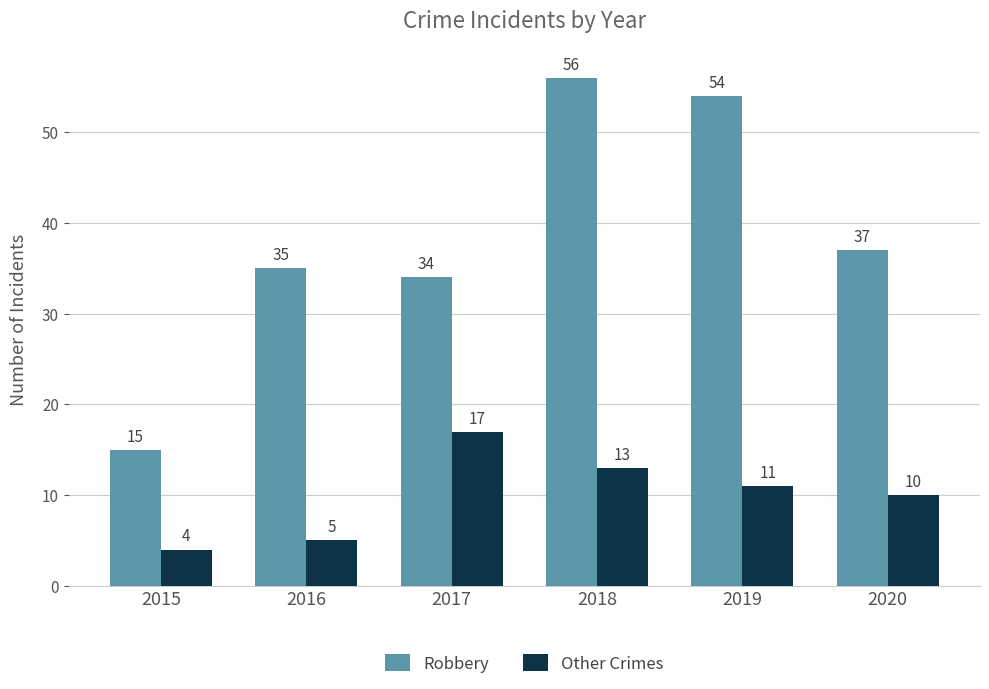

How many series are shown in this chart?

2